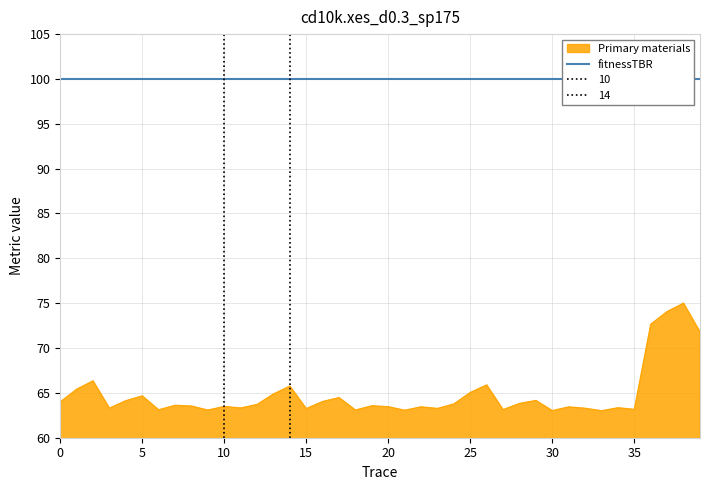

Reading left to right, what are all the values shown in this chart?

0=64.0	1=65.4	2=66.3	3=63.3	4=64.1	5=64.7	6=63.1	7=63.6	8=63.5	9=63.1	10=63.5	11=63.3	12=63.7	13=64.9	14=65.8	15=63.2	16=64.0	17=64.5	18=63.1	19=63.6	20=63.5	21=63.1	22=63.4	23=63.3	24=63.8	25=65.0	26=65.9	27=63.1	28=63.8	29=64.1	30=63.0	31=63.4	32=63.3	33=63.0	34=63.3	35=63.2	36=72.6	37=74.1	38=75.0	39=71.8